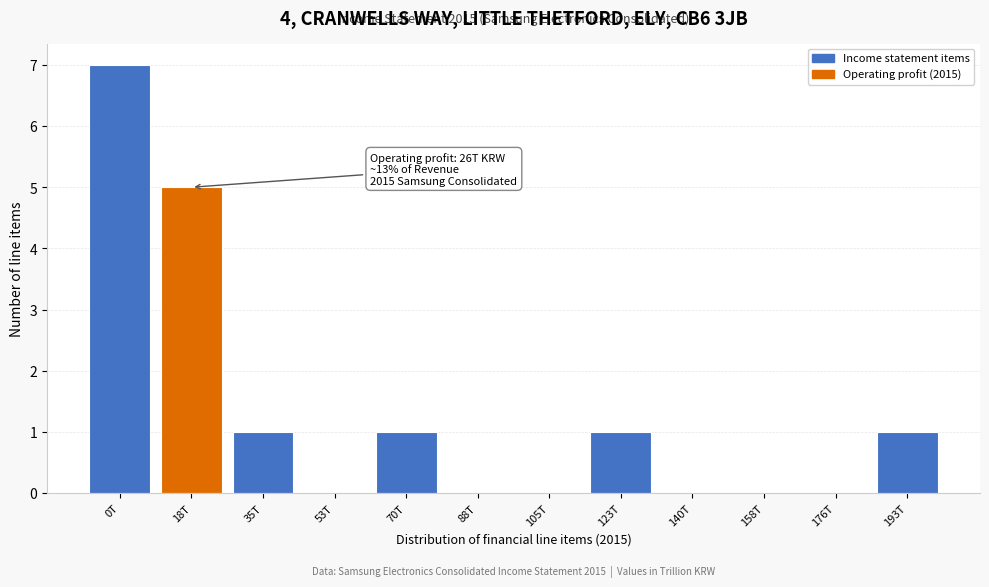

Reading left to right, what are all the values shown in this chart?

0T=7	18T=5	35T=1	53T=0	70T=1	88T=0	105T=0	123T=1	140T=0	158T=0	176T=0	193T=1